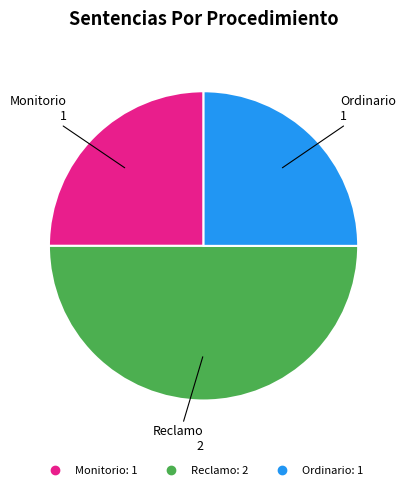

Which slice is the largest?

Reclamo